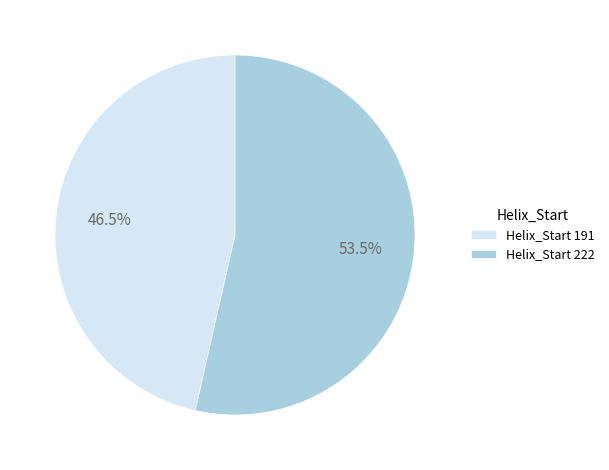

Which category has the smallest portion of the pie?

Helix_Start 191